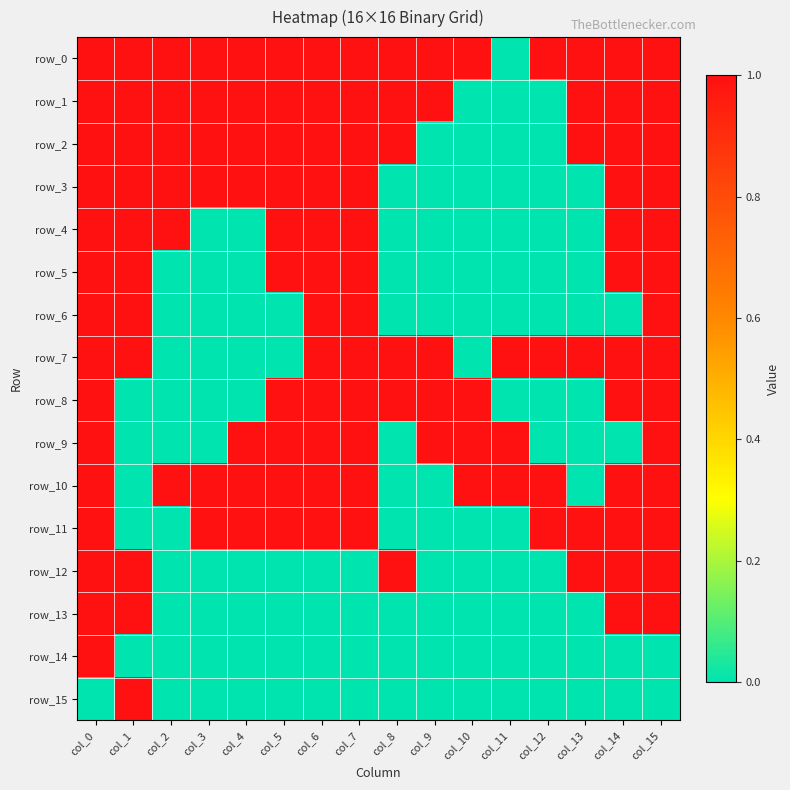

Is the value of row_15 at col_5 greater than the value of row_10 at col_5?

No